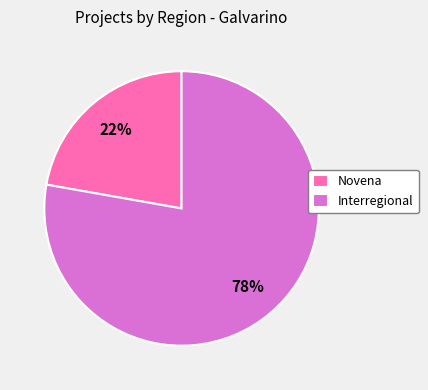

What is the ratio of the value at Interregional to the value at Novena?

3.5